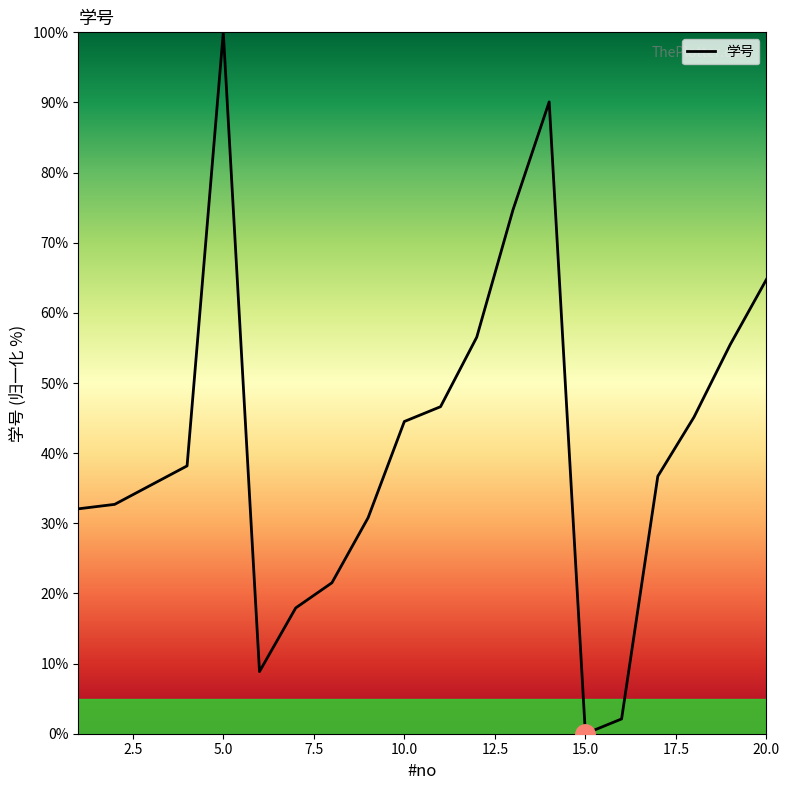

What is the difference between the maximum and minimum values?

100.0